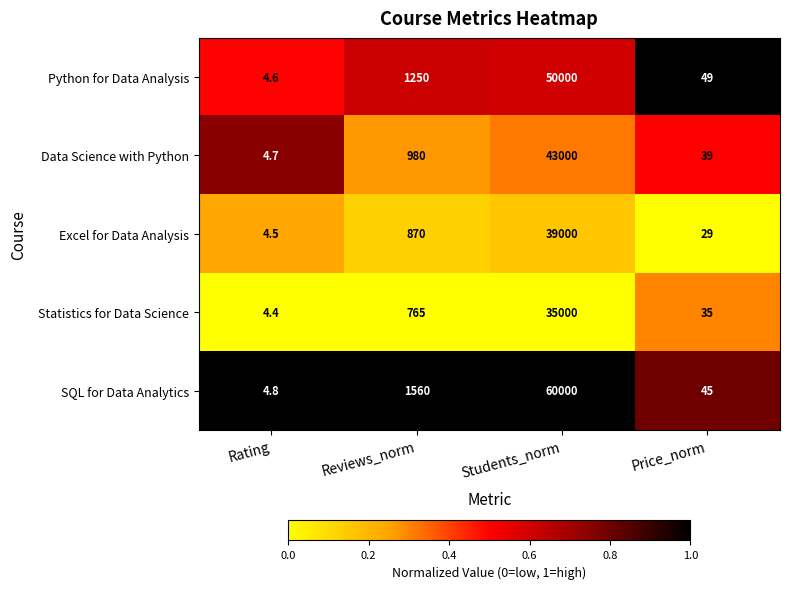

True or false: SQL for Data Analytics has a value of 1560.0 at Reviews_norm.

True